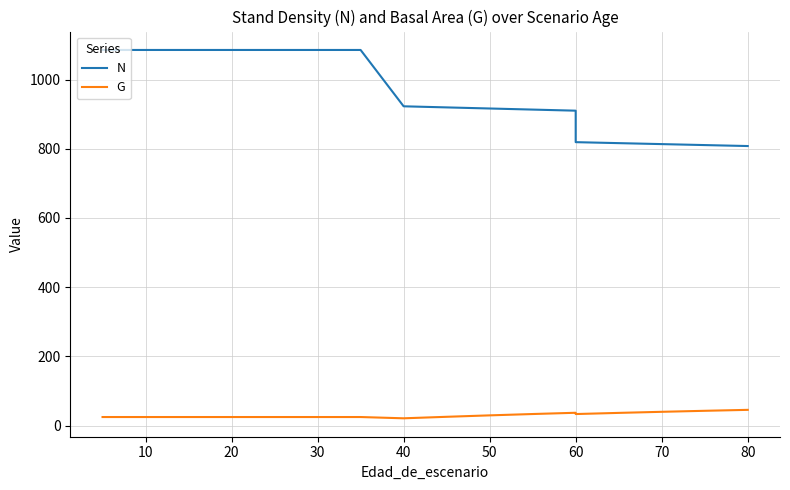

Reading left to right, extract all data points from this chart.

N: 1085.8	1085.8	1085.8	1085.8	1085.8	1085.8	1085.8	1085.8	1085.8	922.9	919.7	916.6	913.4	910.3	819.2	816.4	813.6	810.8	808.0
G: 24.5	24.5	24.5	24.5	24.5	24.5	24.5	24.5	24.5	20.8	25.2	29.3	33.2	36.9	33.2	36.5	39.6	42.5	45.3